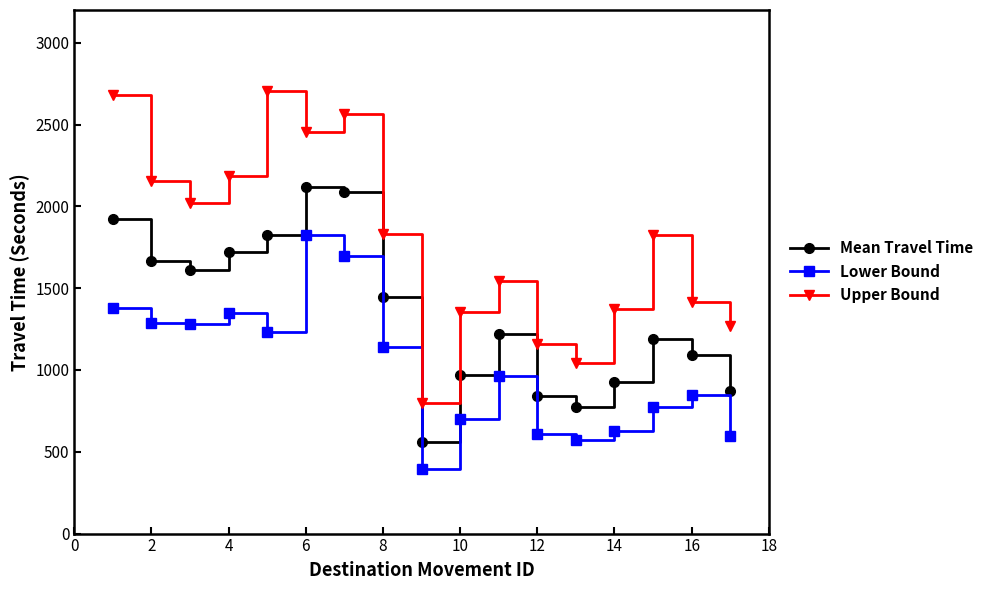

Which series has the largest range (max minus min)?

Upper Bound